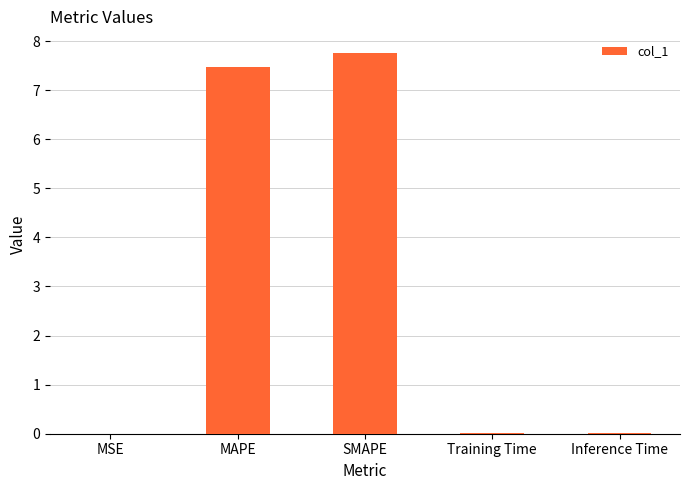

Is it true that the value at Training Time is 0.0?

True